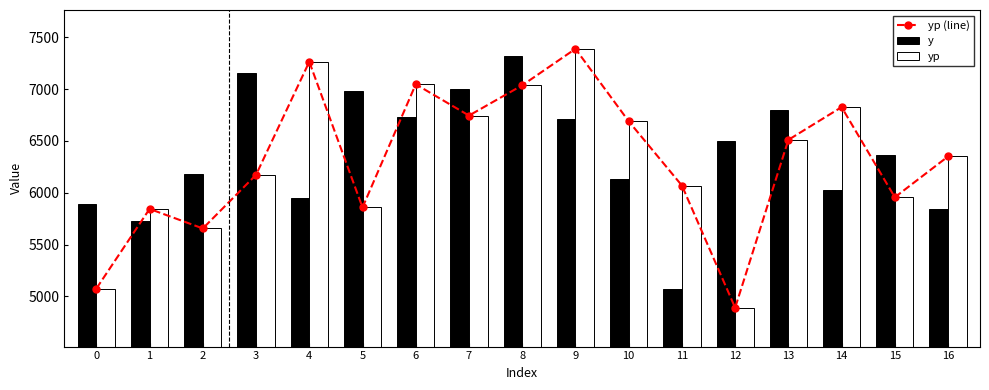

Reading right to left, list all the values displayed in this chart.

yp (line): 6350.9	5957.0	6826.9	6511.0	4891.0	6070.2	6690.3	7389.2	7037.1	6745.3	7047.2	5858.6	7264.3	6173.5	5656.1	5844.6	5076.2
y: 5840.0	6364.0	6024.0	6796.0	6500.0	5070.0	6134.0	6708.0	7324.0	6998.0	6730.0	6986.0	5950.0	7158.0	6178.0	5724.0	5896.0
yp: 6350.9	5957.0	6826.9	6511.0	4891.0	6070.2	6690.3	7389.2	7037.1	6745.3	7047.2	5858.6	7264.3	6173.5	5656.1	5844.6	5076.2